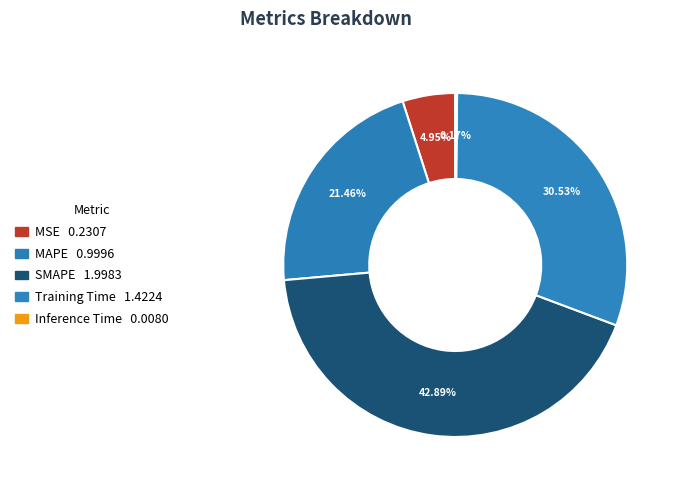

True or false: MSE accounts for 12% of the total.

False